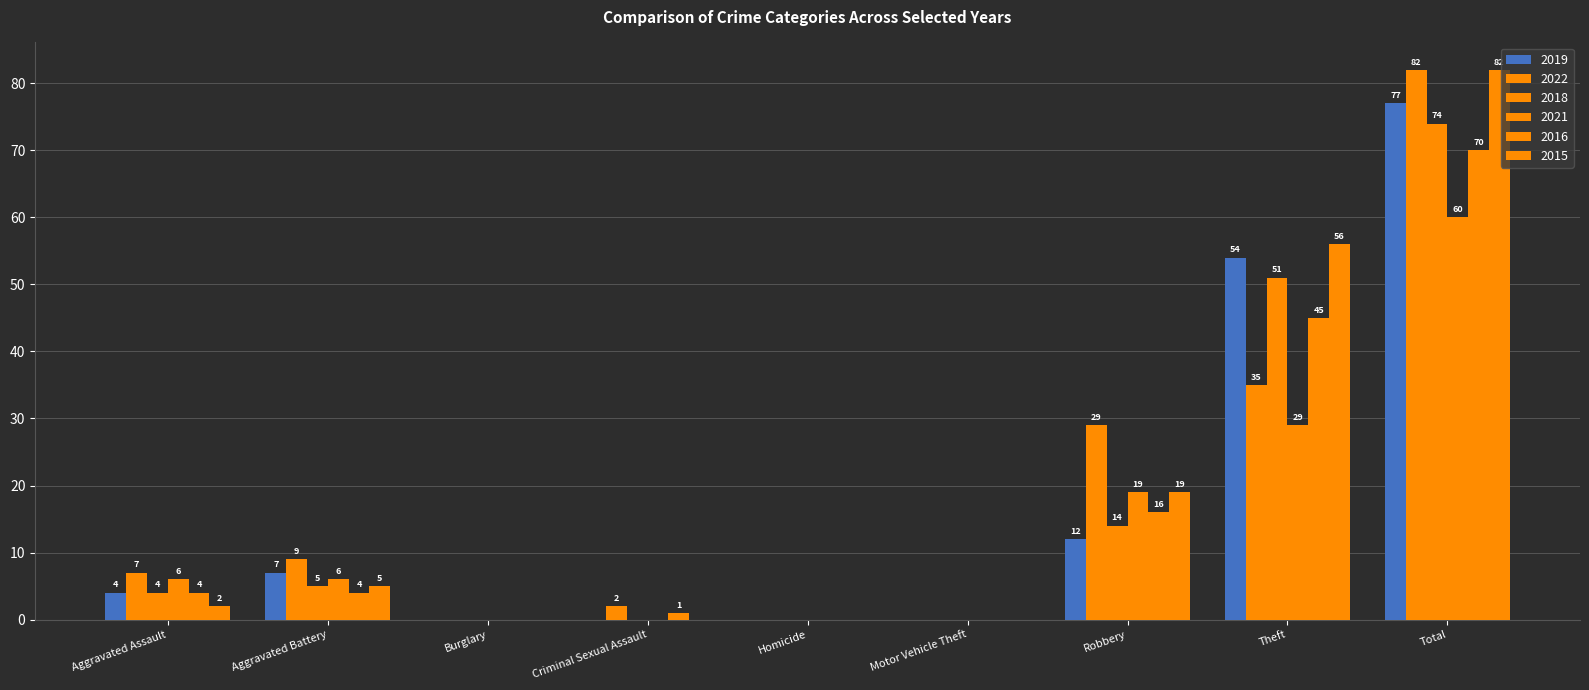

What is the greatest value displayed?

82